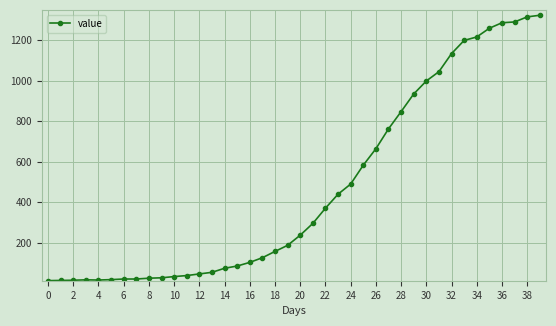

What is the value of the 8th point from the left?

22